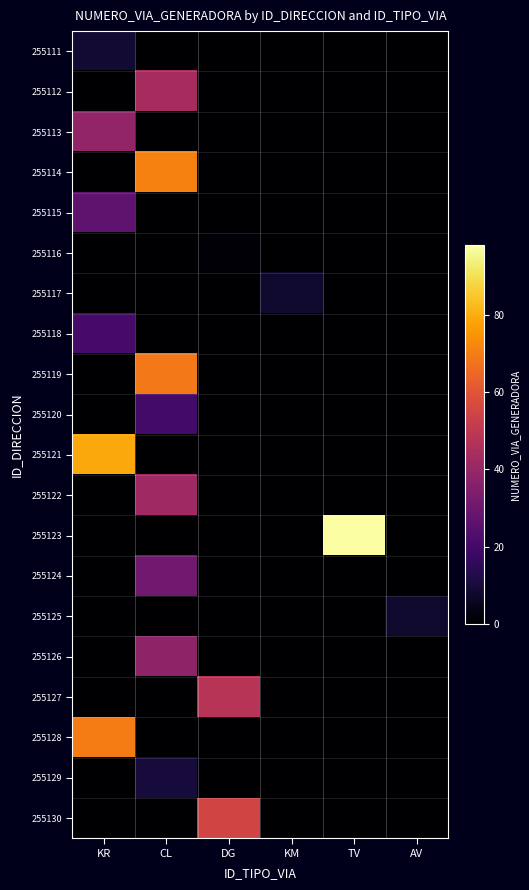

How many series are shown in this chart?

20